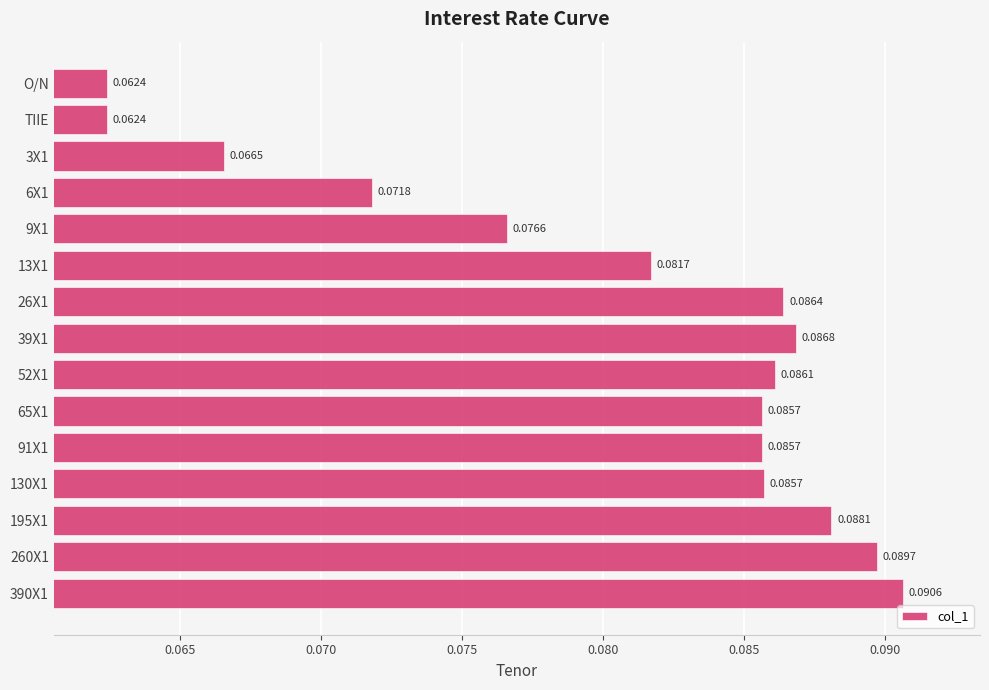

What is the sum of all values?

1.2